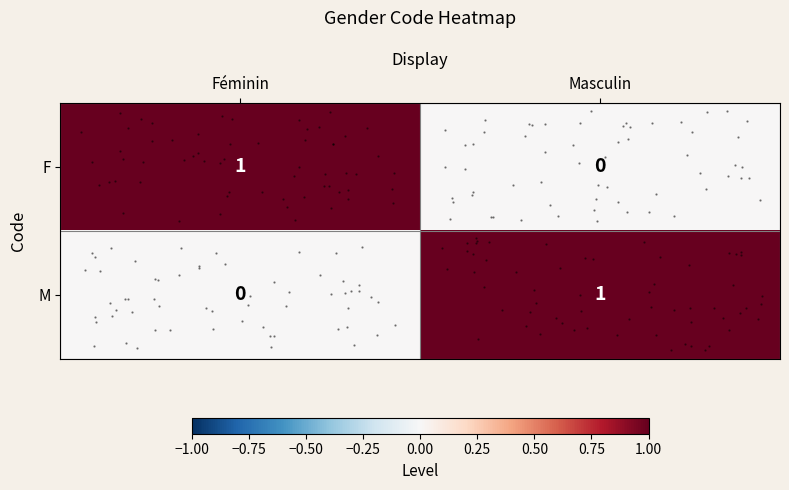

What value does the M series have at Masculin?

1